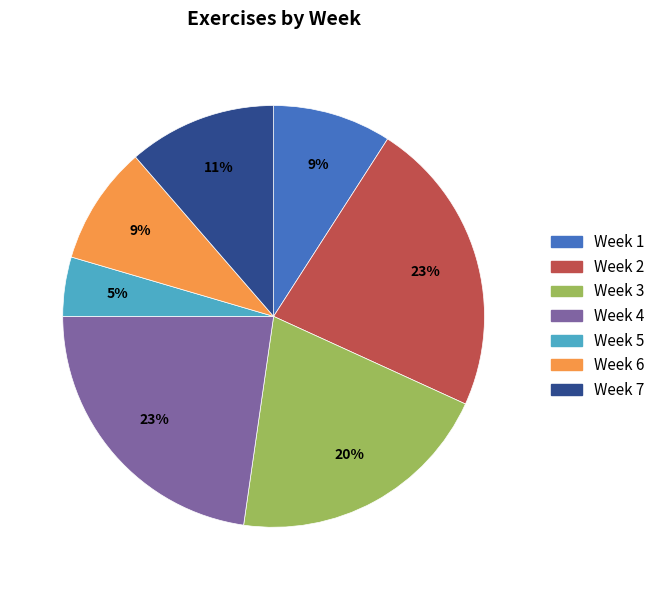

To the nearest percent, what percentage of the pie is Week 1?

9%